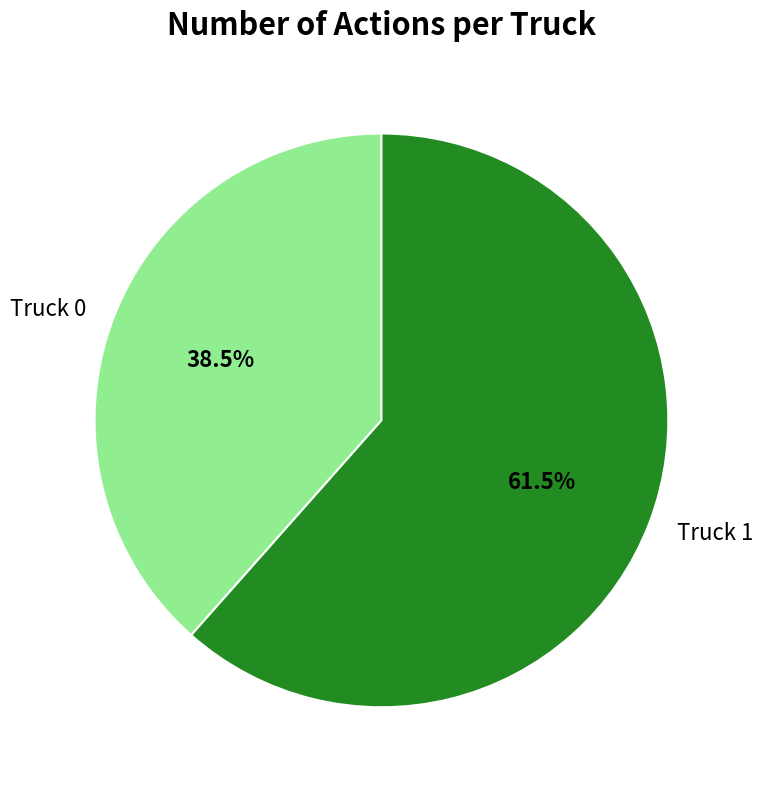

What is the smallest slice in the pie chart?

Truck 0